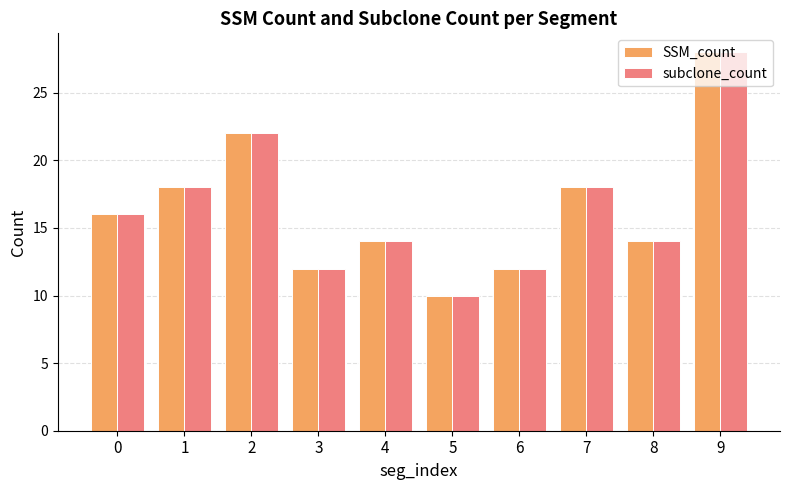

What is the total value across all series at 8?

28